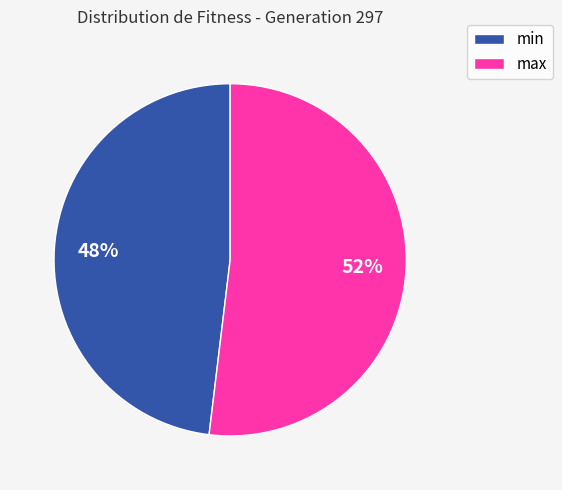

Rank the categories by value from lowest to highest.

min, max